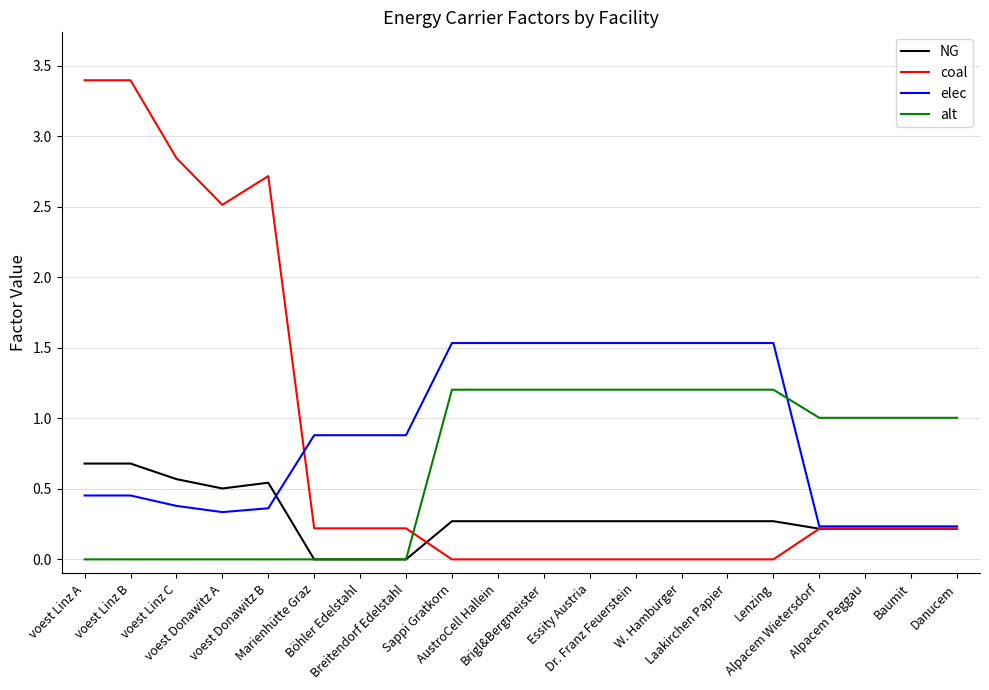

Which series ends up on top after the final intersection of alt and elec?

alt